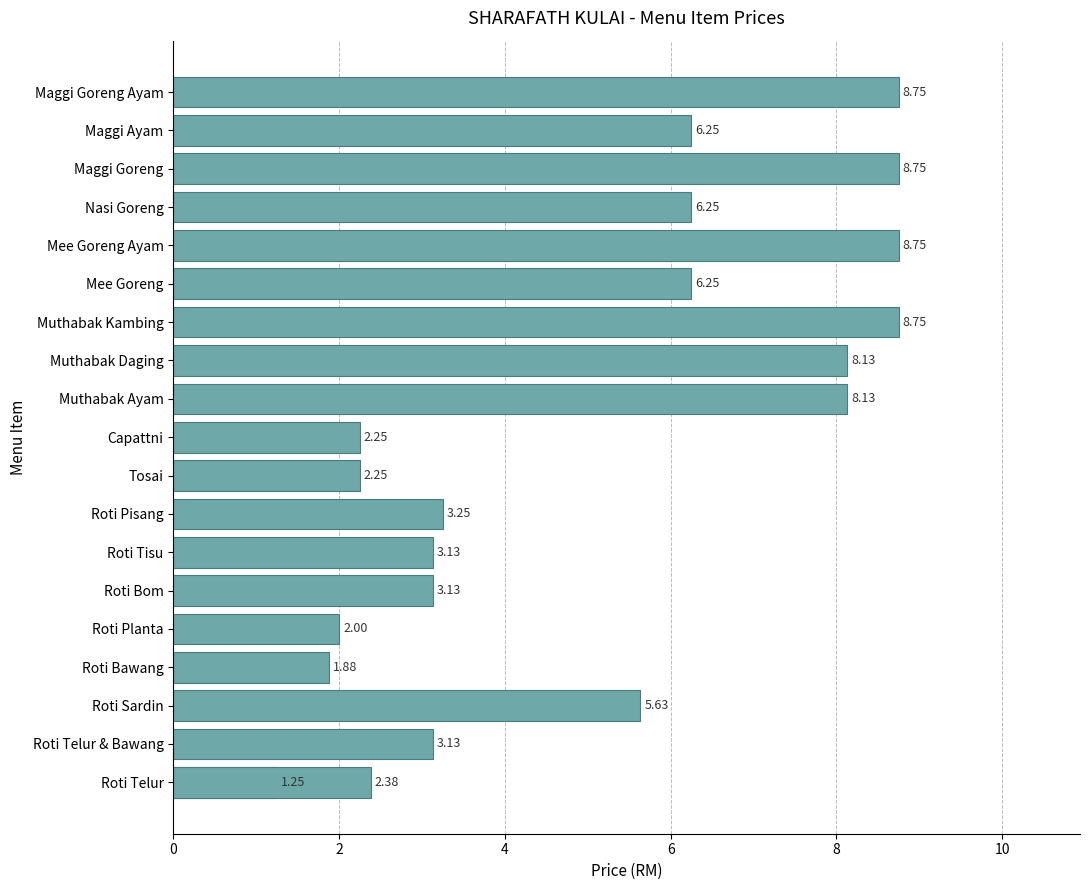

How many distinct data groups are displayed?

1